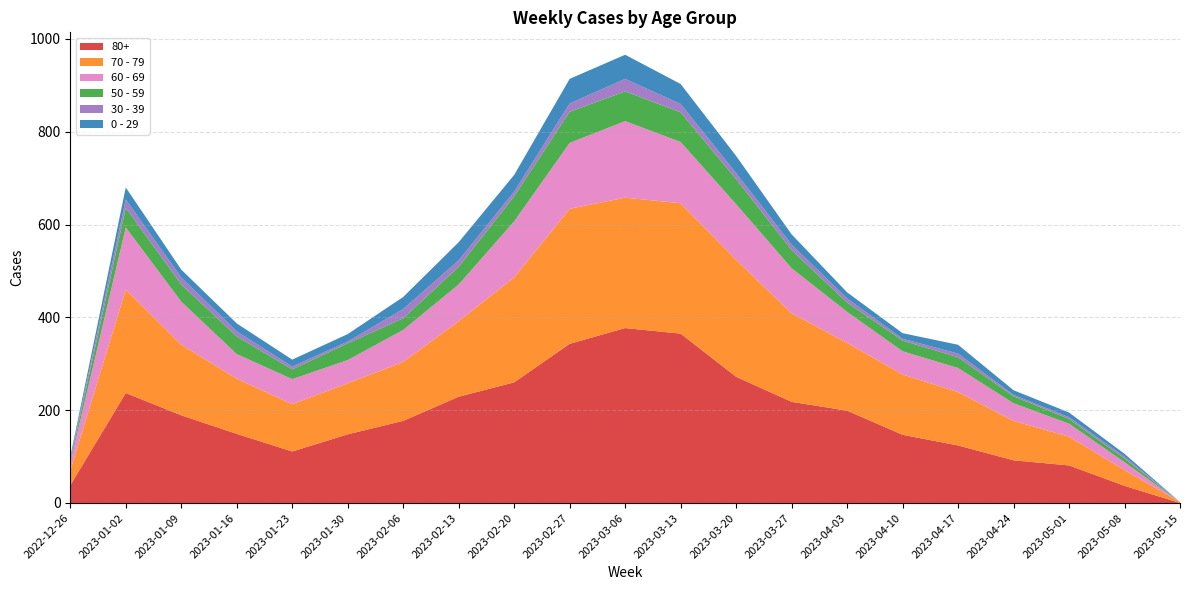

Reading left to right, what are all the values shown in this chart?

80+: 38	237	189	149	111	148	177	229	260	343	377	365	272	218	199	147	124	92	81	37	0
70 - 79: 32	223	152	119	102	110	127	163	226	291	281	281	252	191	146	130	115	85	62	34	2
60 - 69: 16	134	93	53	54	50	69	79	121	142	165	132	120	97	67	50	52	38	28	17	0
50 - 59: 5	42	37	38	21	36	25	38	54	67	64	64	54	39	20	23	23	15	10	8	0
30 - 39: 5	18	15	11	6	4	20	14	10	18	27	18	13	12	9	4	8	3	4	4	0
0 - 29: 4	26	17	17	15	16	26	39	36	53	52	43	37	22	13	12	19	10	10	6	0